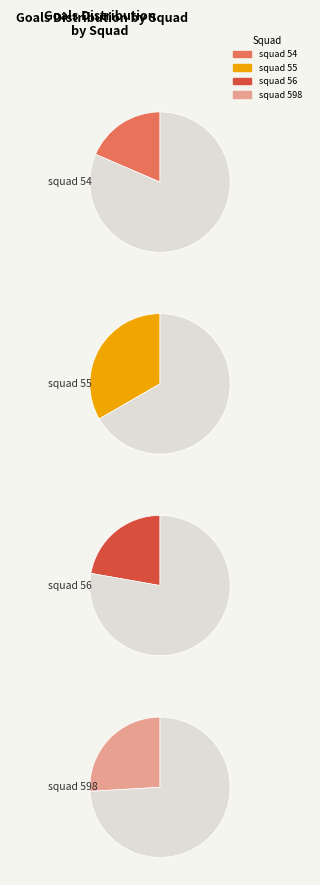

Combined, what portion of the pie is squad_54 and squad_56?

40.7%